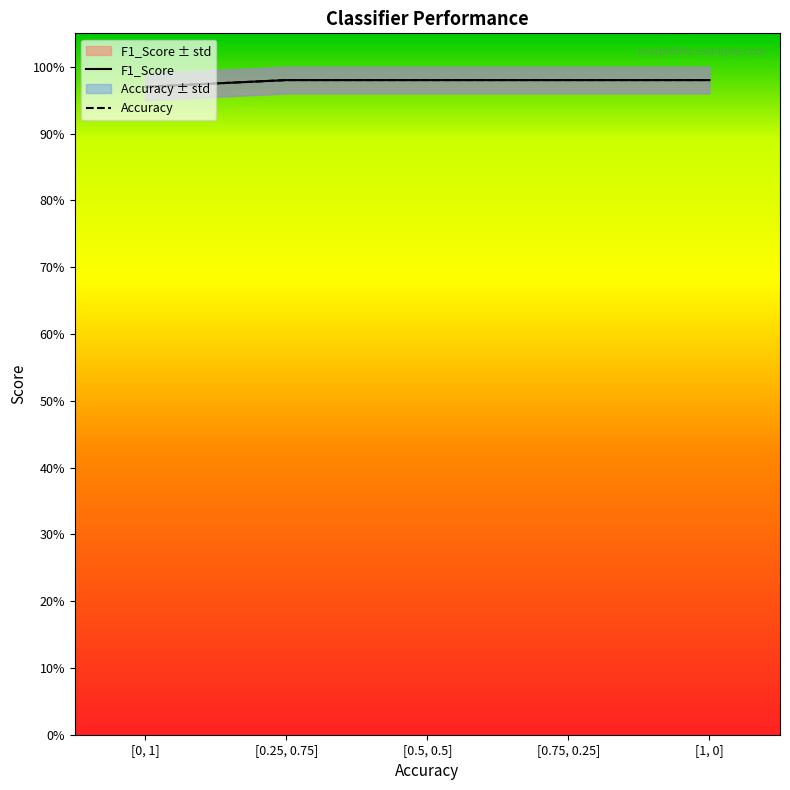

Which series has the widest spread of values?

F1_Score